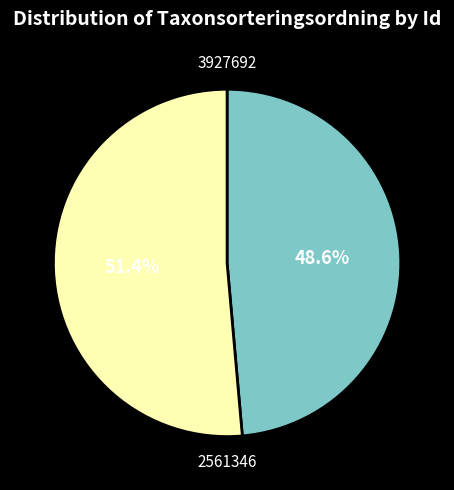

How many slices are in this pie chart?

2